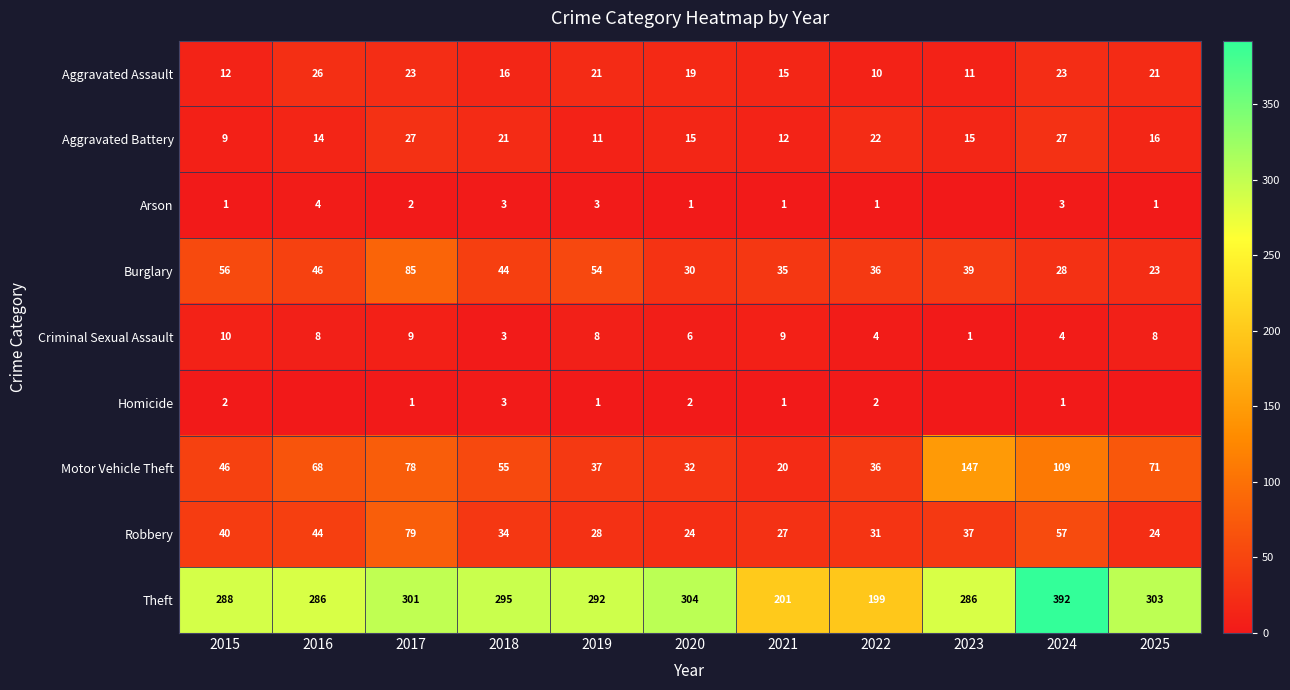

At how many categories does at least one series exceed 268?

9